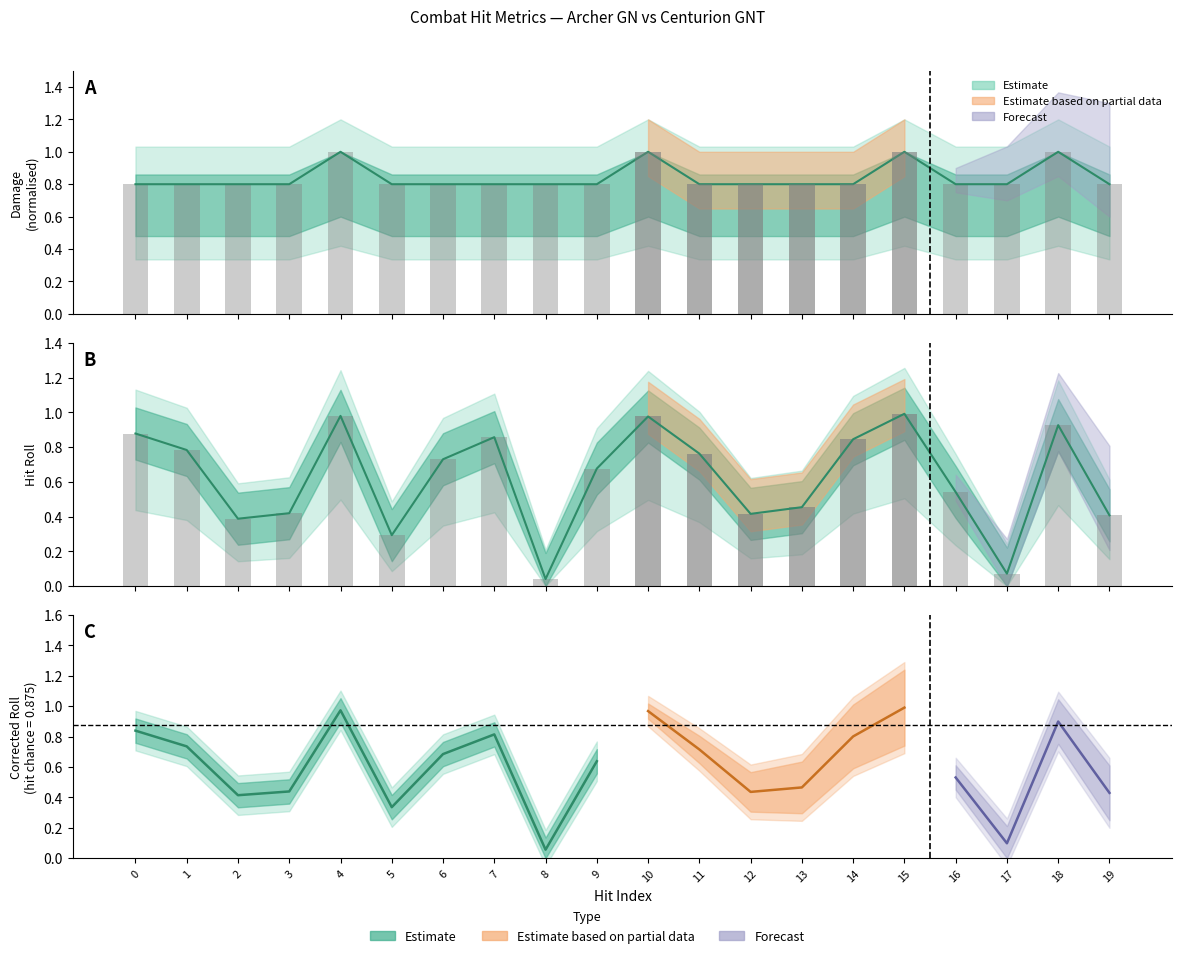

Rank the categories by value from highest to lowest.

15, 4, 10, 18, 0, 7, 14, 1, 11, 6, 9, 16, 13, 3, 12, 19, 2, 5, 17, 8